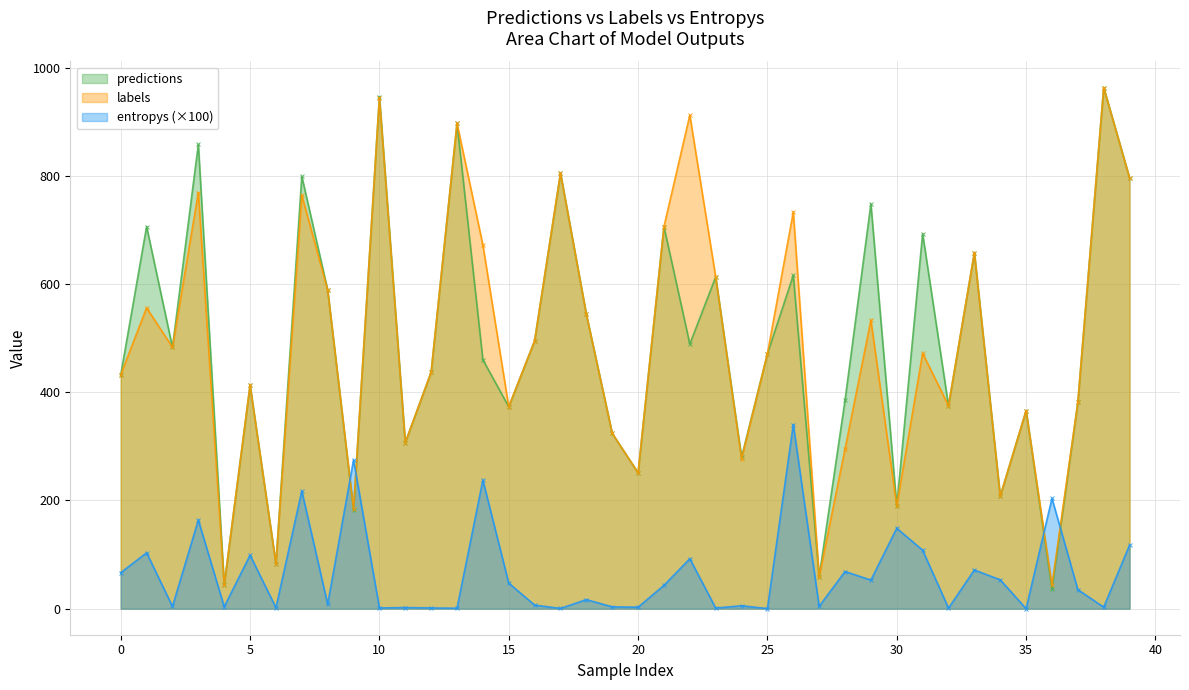

What is the sum of the labels values at 20 and 5?

664.0